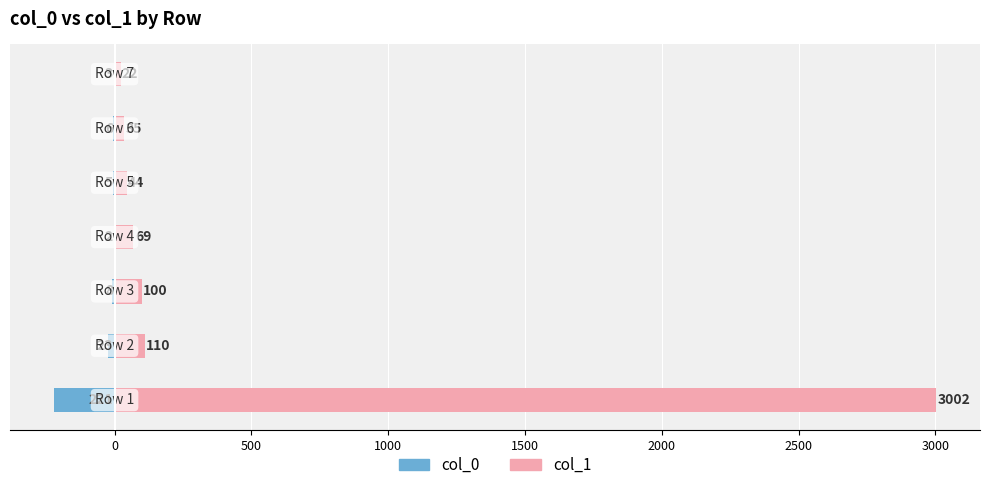

Which has a higher value, 1500 or 2500?

2500